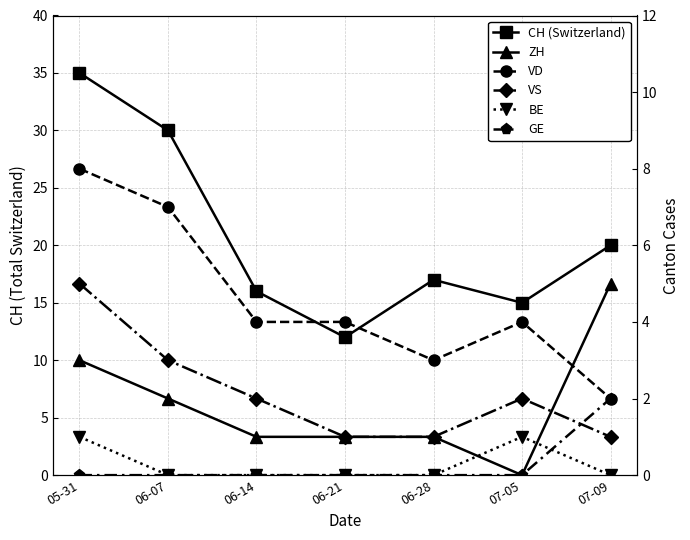

What is the label of the 5th point from the right?

06-14